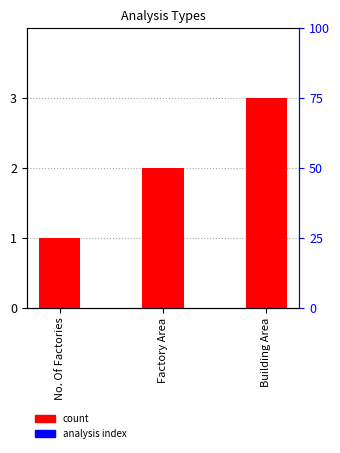

What is the sum of the values at Factory Area and No. Of Factories?

3